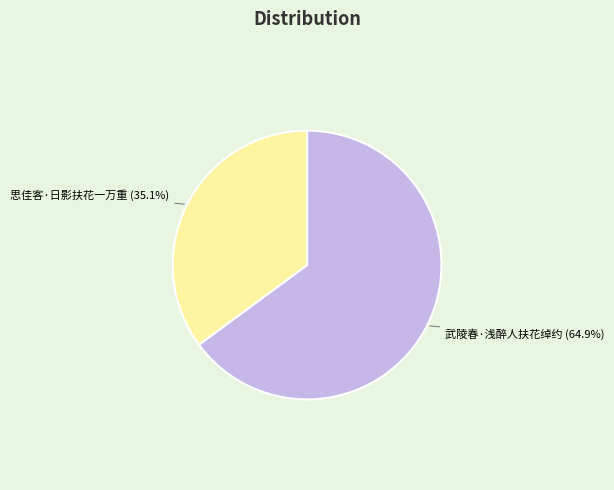

Rank the categories by value from lowest to highest.

思佳客·日影扶花一万重, 武陵春·浅醉人扶花绰约